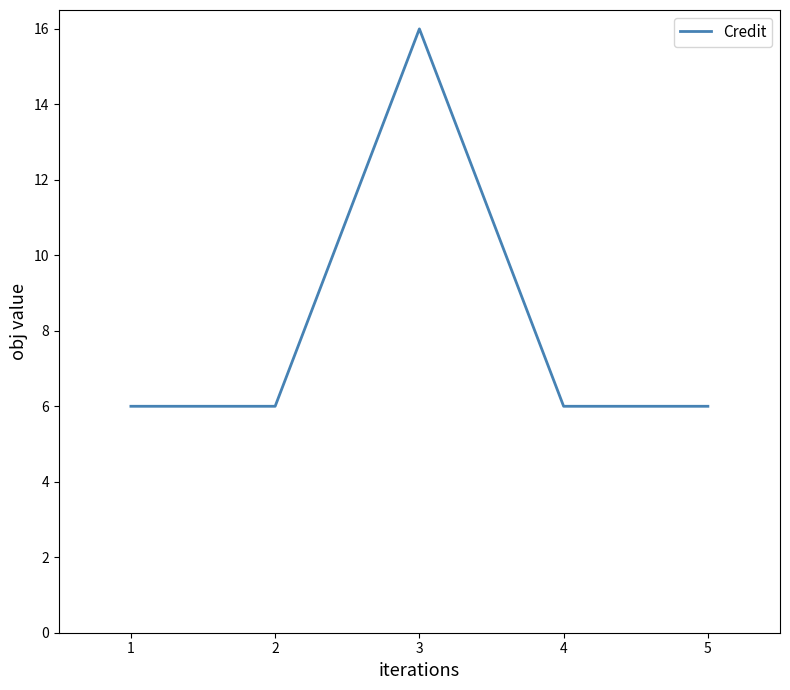

Reading left to right, what are all the values shown in this chart?

1=6	2=6	3=16	4=6	5=6